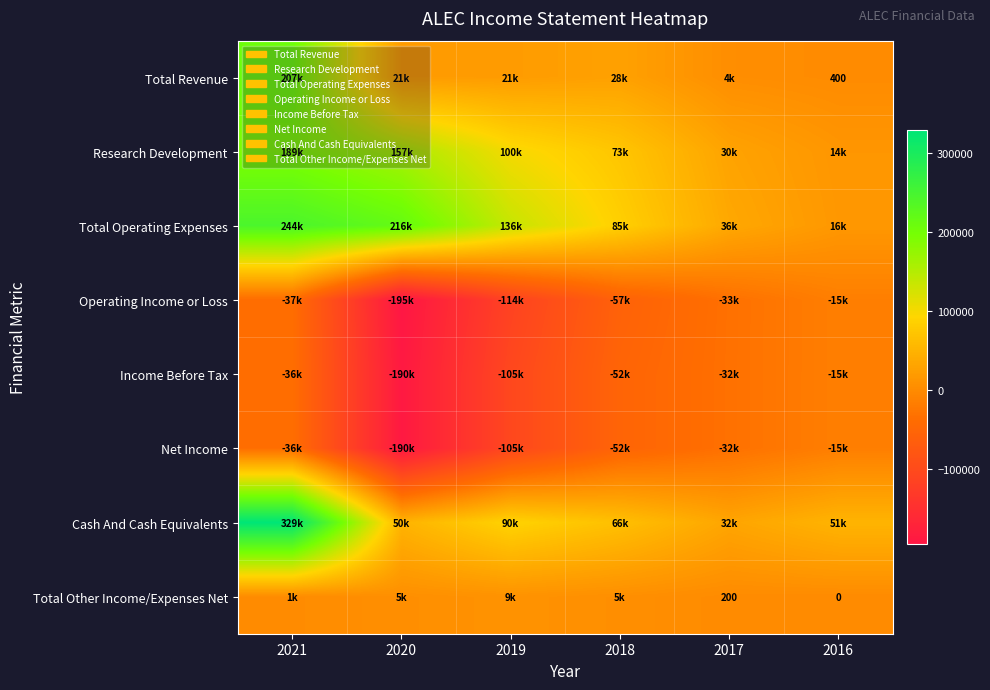

The Total Other Income/Expenses Net series shows 200 at 2017. True or false?

True